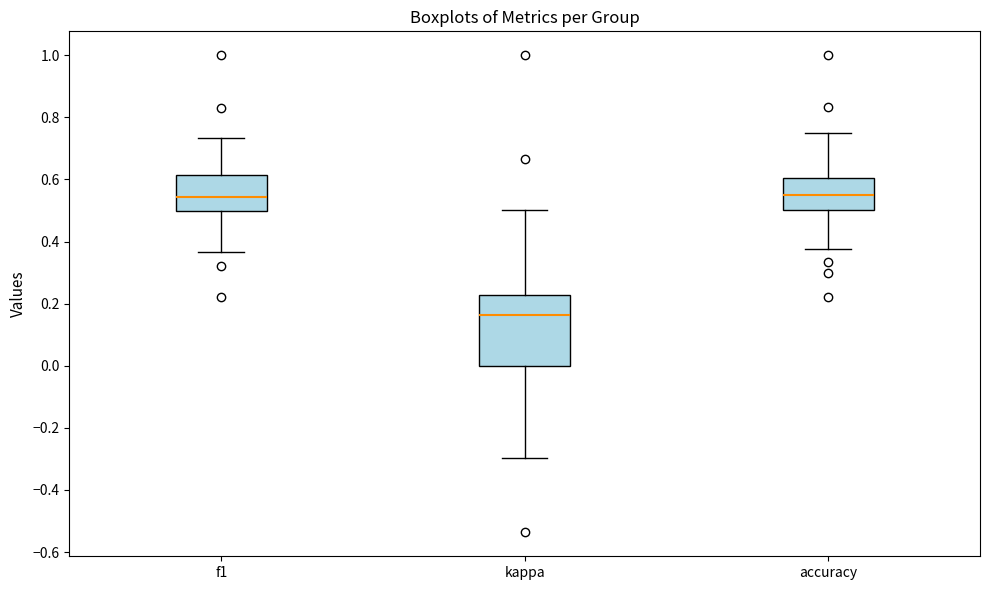

Reading left to right, read every box against the y-axis: the position of its median line, the range the box covers, and the ends of its whiskers. The values are not printed on the chart, so give them approximately, as read against the axis.

f1: median 0.54, box 0.50 to 0.62, whiskers 0.36 to 0.74
kappa: median 0.16, box 0.00 to 0.22, whiskers -0.30 to 0.50
accuracy: median 0.56, box 0.50 to 0.60, whiskers 0.38 to 0.76